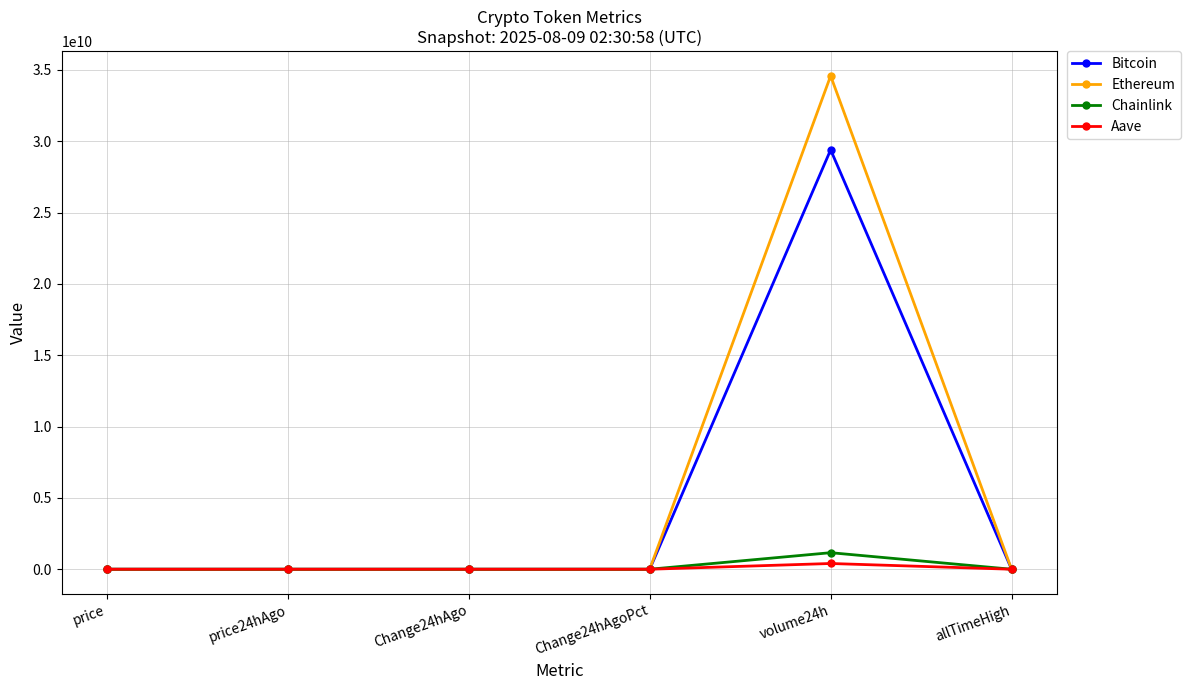

True or false: Aave has a value of 290.7 at price.

True